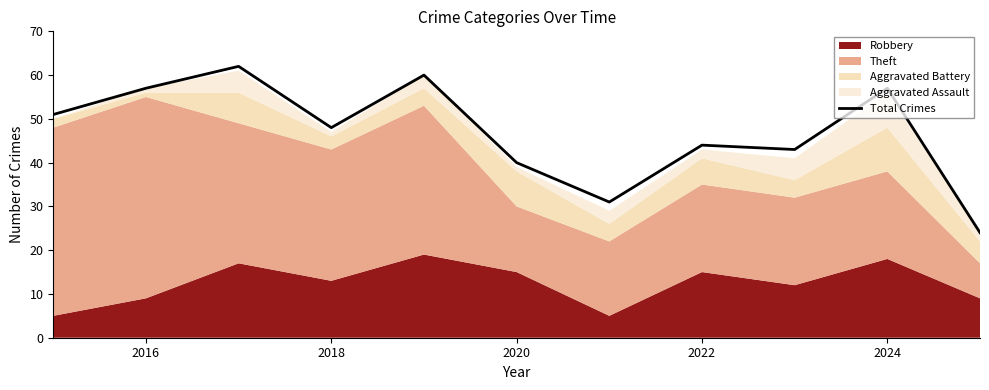

Is it true that Total Crimes equals 57 at 2016?

True